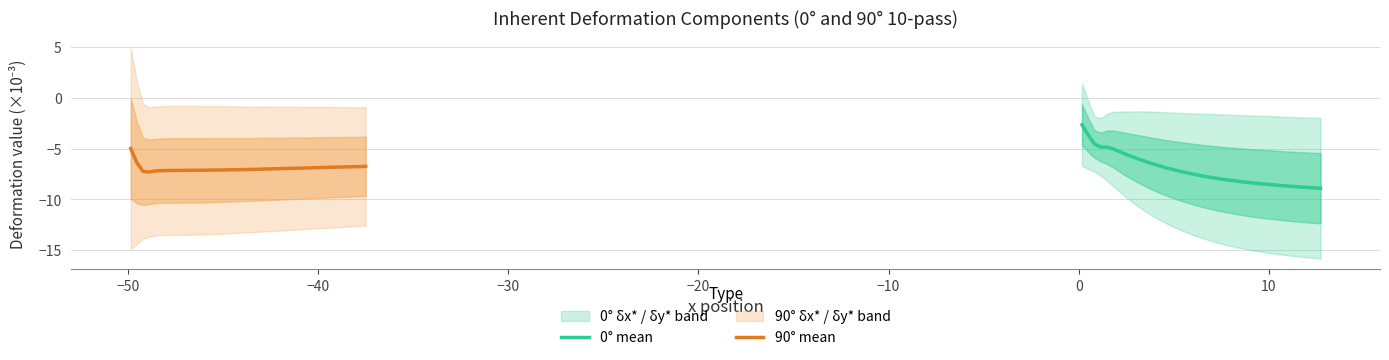

What is the highest value of the 90° mean series?

-5.0